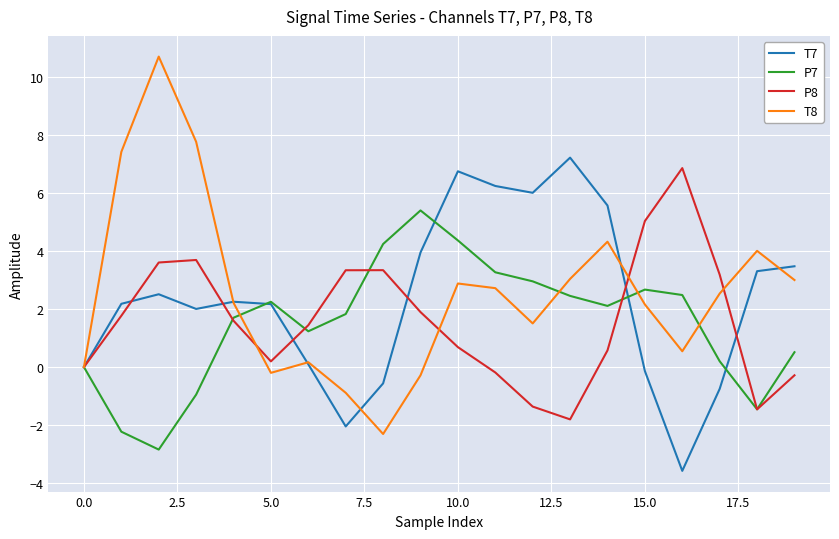

True or false: T8 and P8 cross at least once.

True